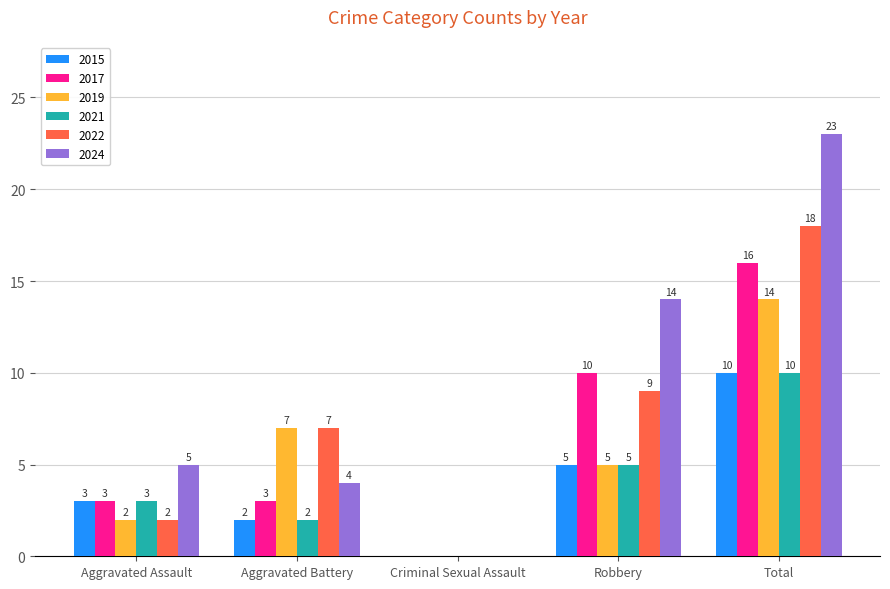

What is the maximum value for 2022?

18